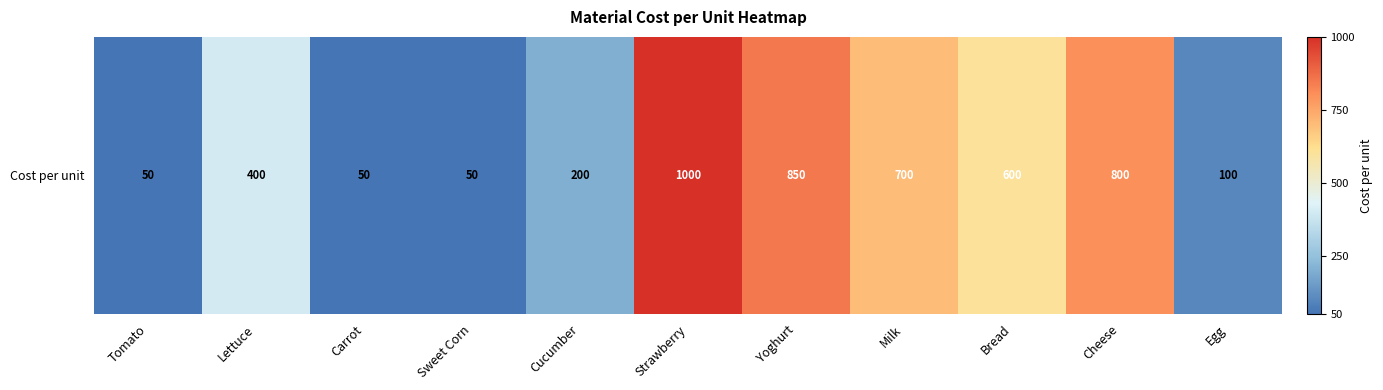

How many values exceed 400?

5